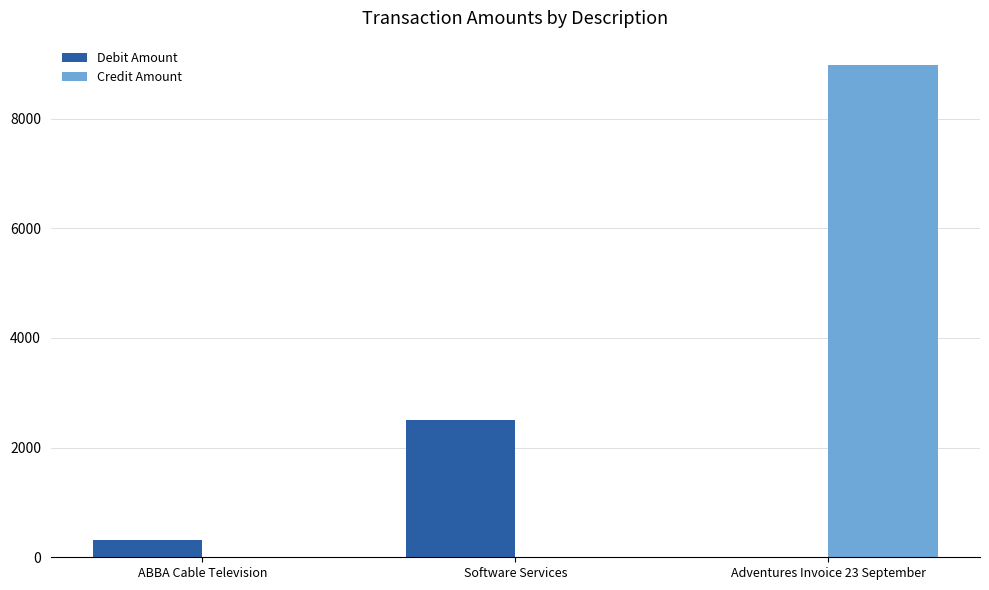

Count the number of categories in the chart.

3